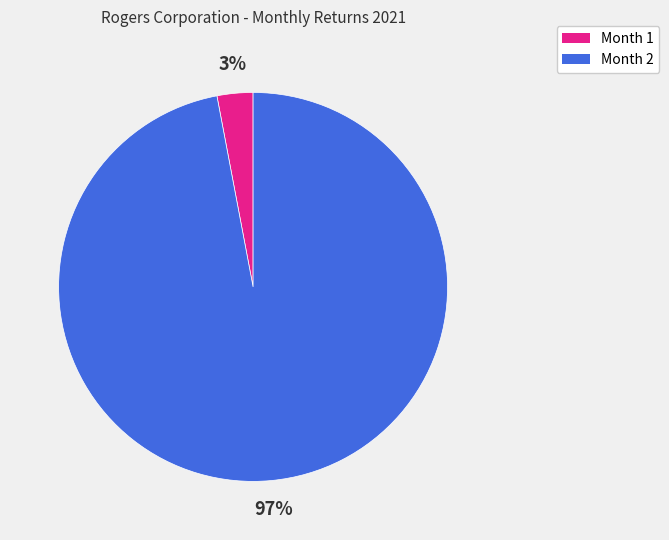

The Month 2 slice represents 92% of the pie. True or false?

False